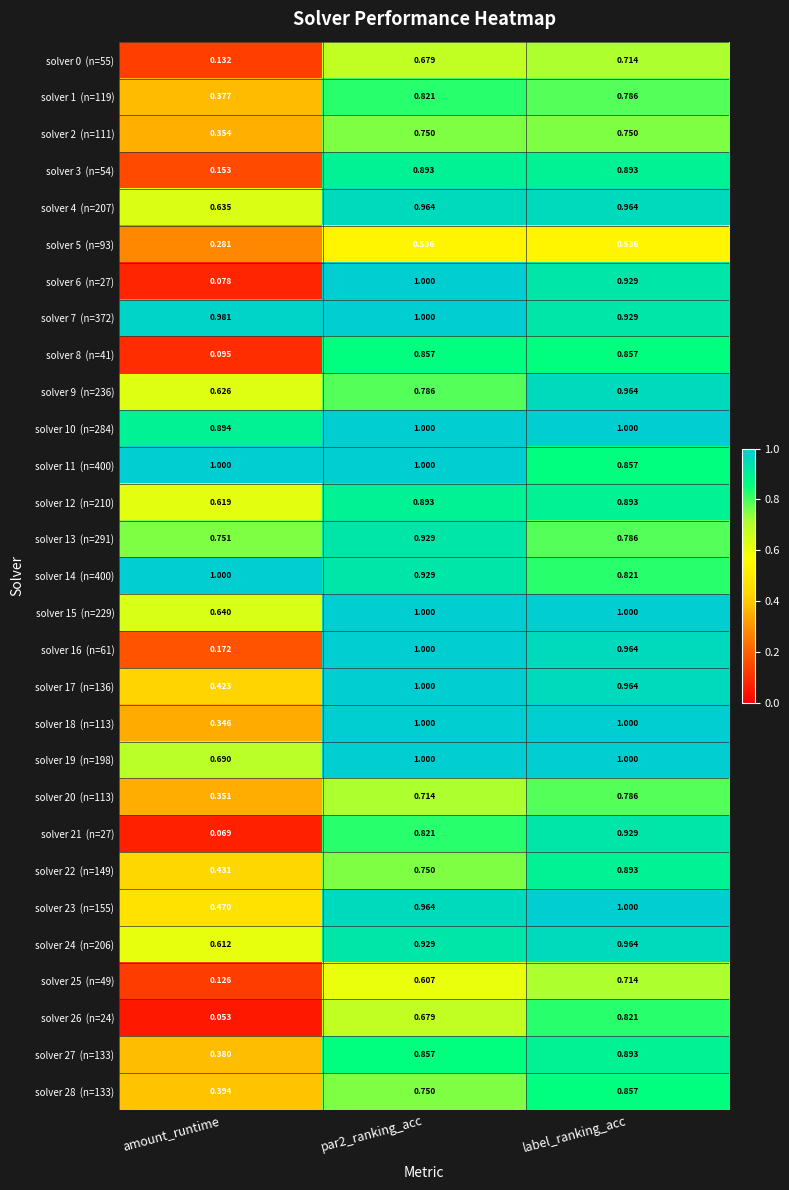

At which category is the sum across all series the highest?

label_ranking_acc